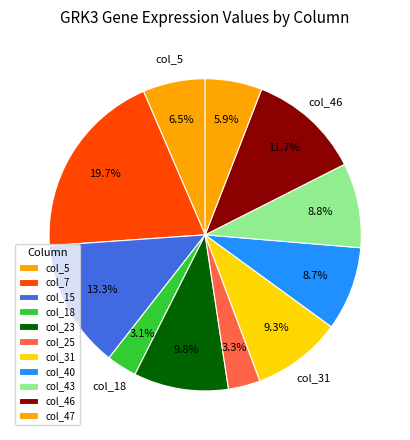

How many slices are in this pie chart?

11